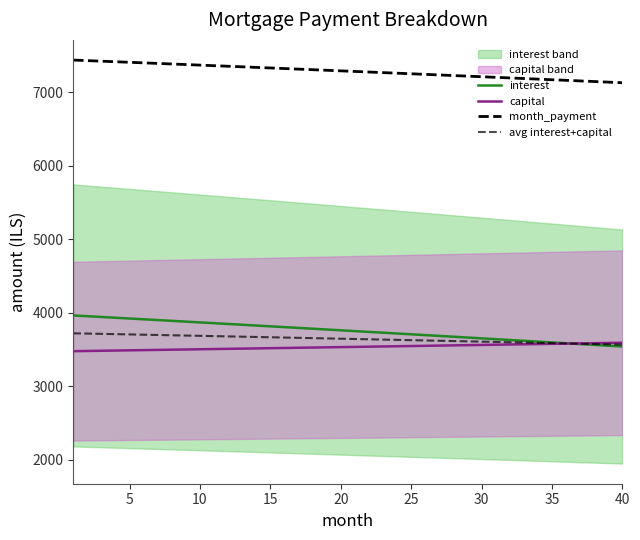

Where does the capital series first go above 3533?

20